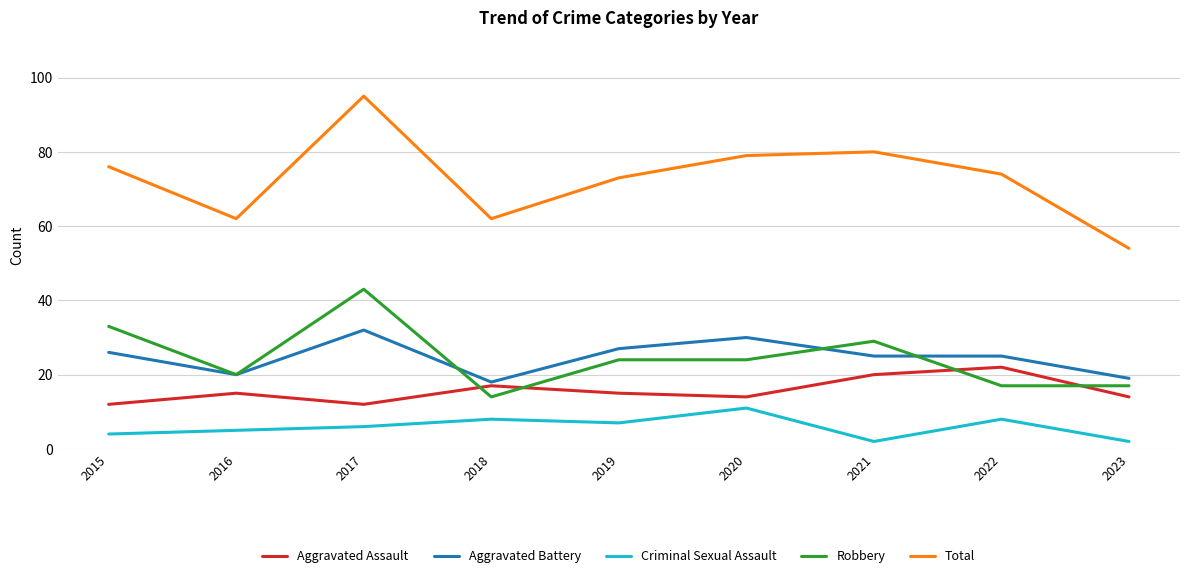

What are all the series names shown in the legend?

Aggravated Assault, Aggravated Battery, Criminal Sexual Assault, Robbery, Total